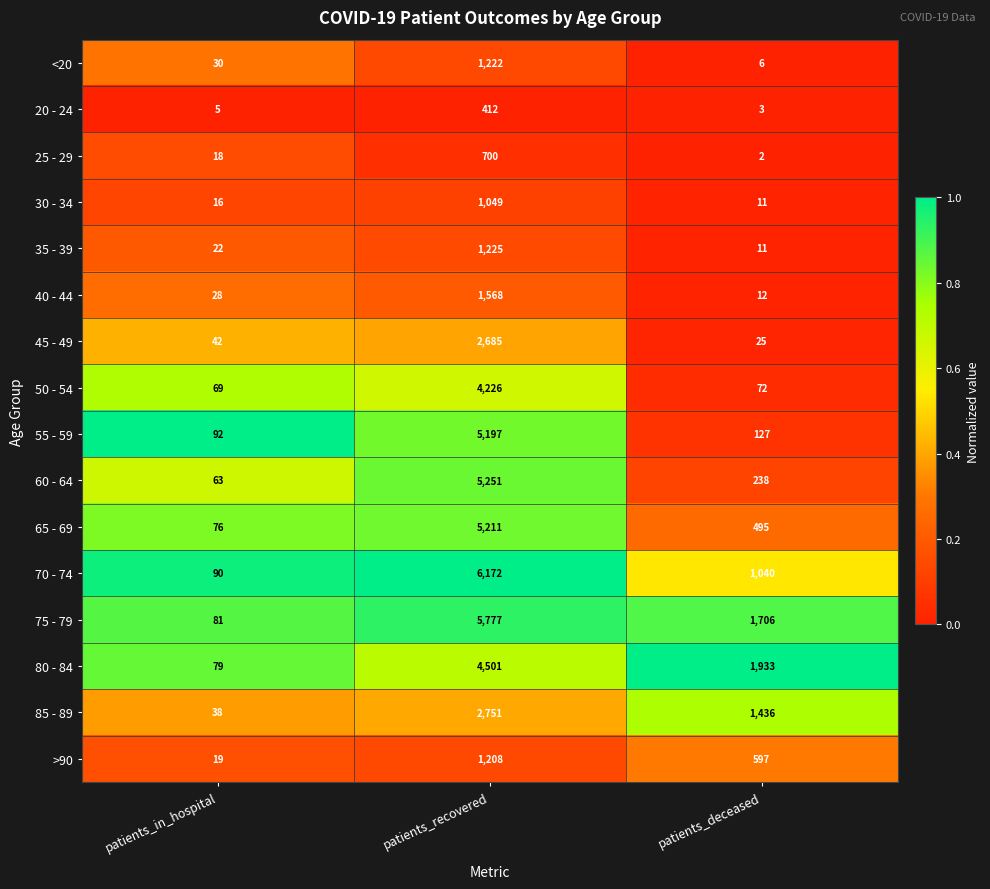

What is the difference between the highest and lowest values at patients_deceased?

1931